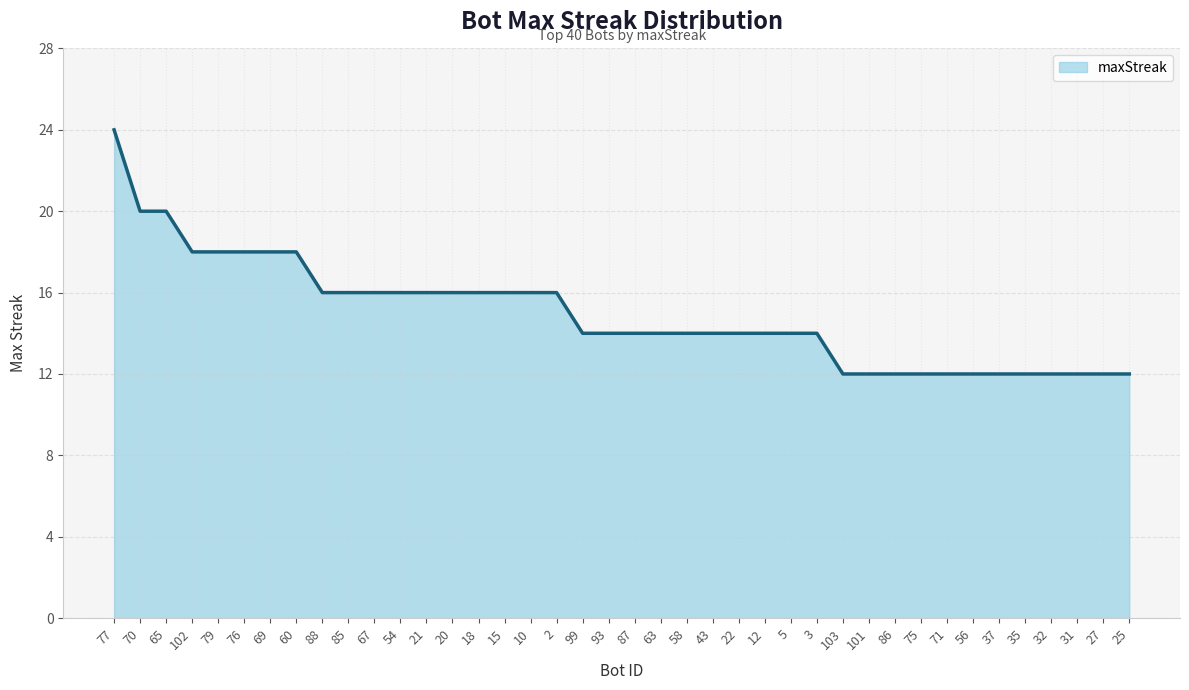

What position from the left is 75?

32